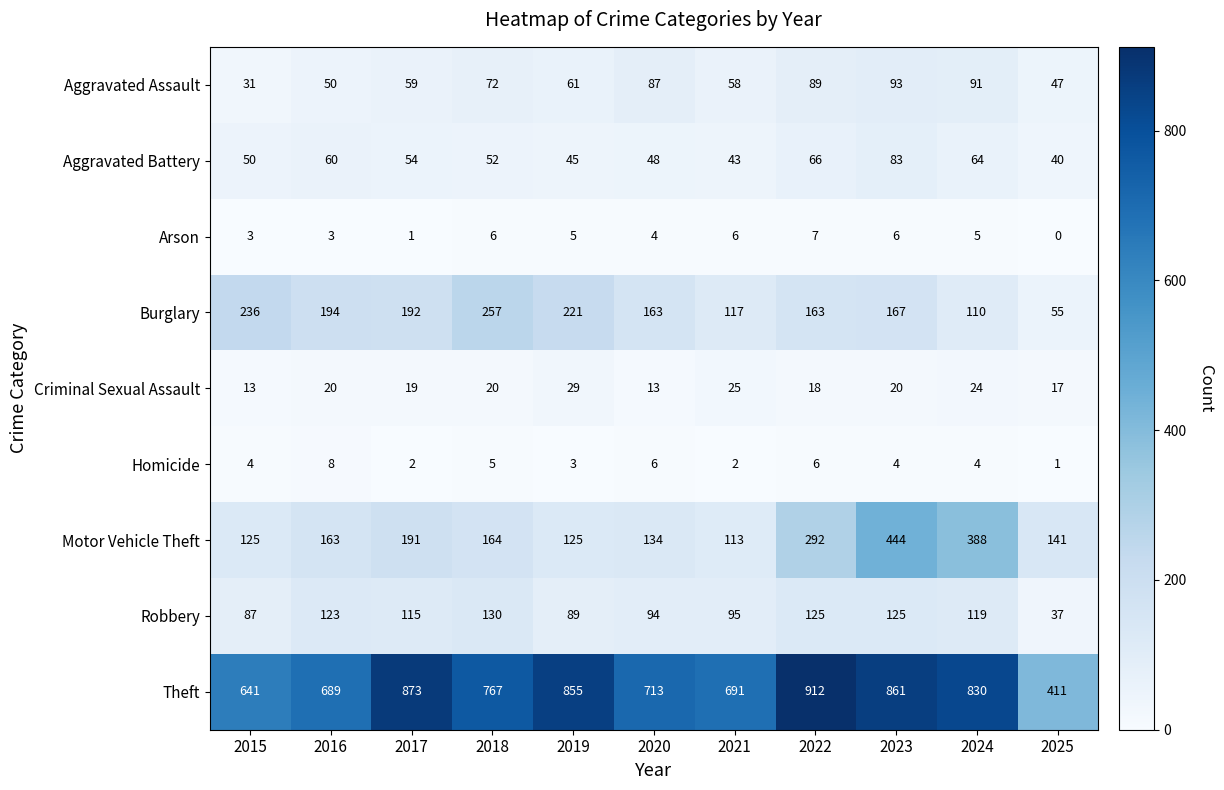

At which category is the sum across all series the highest?

2023